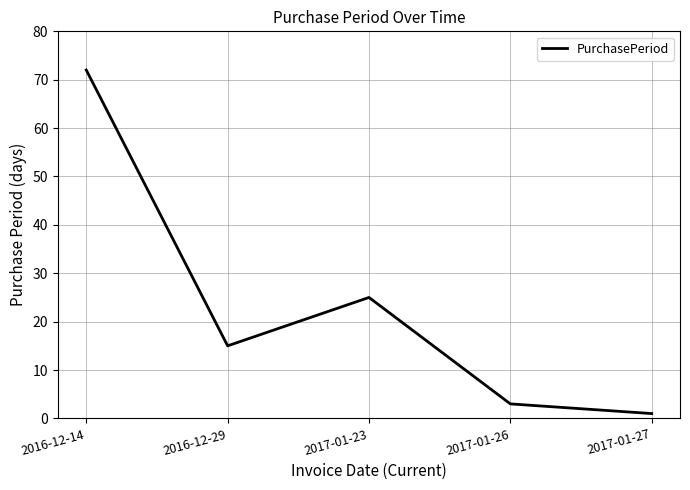

What position from the left is 2017-01-26?

4